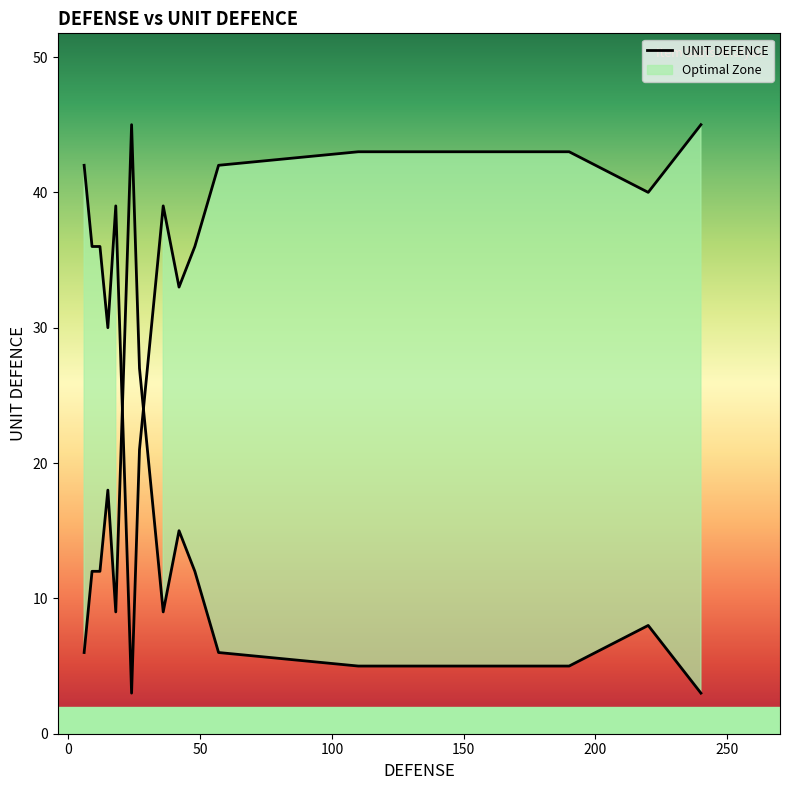

How many series are shown in this chart?

1